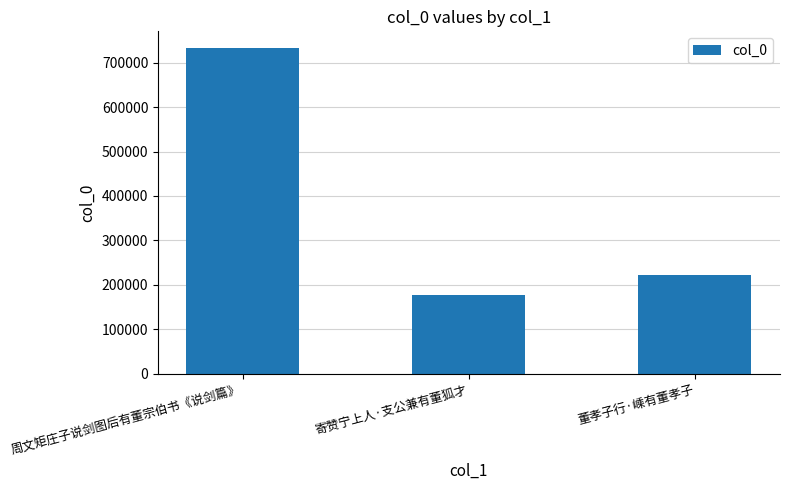

What is the value of the 1st bar from the left?

733758